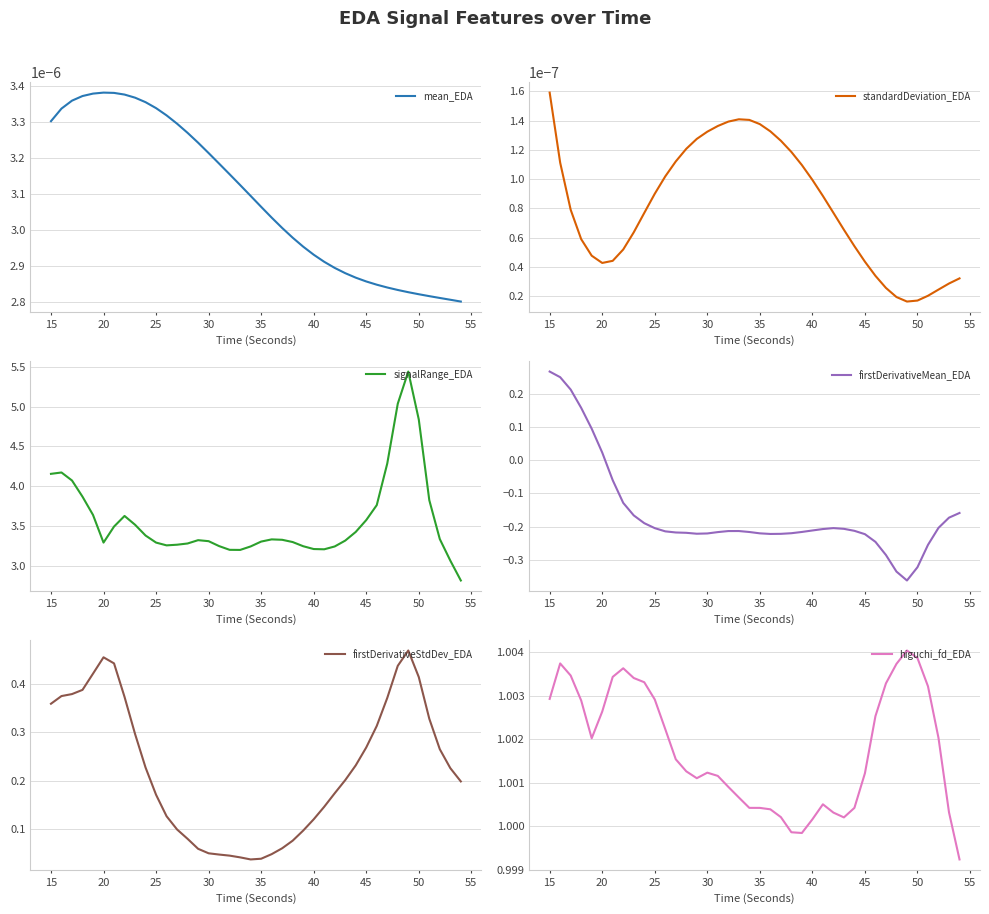

Which category has the highest value in the standardDeviation_EDA series?

15